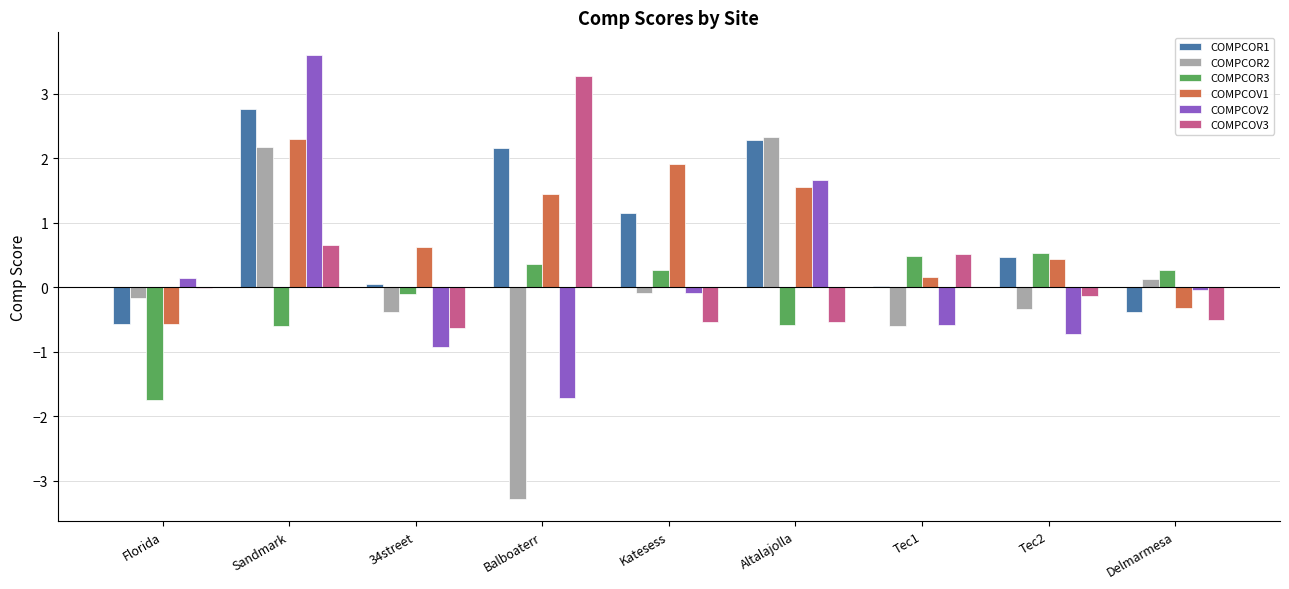

The COMPCOV3 series shows -0.0 at Florida. True or false?

True